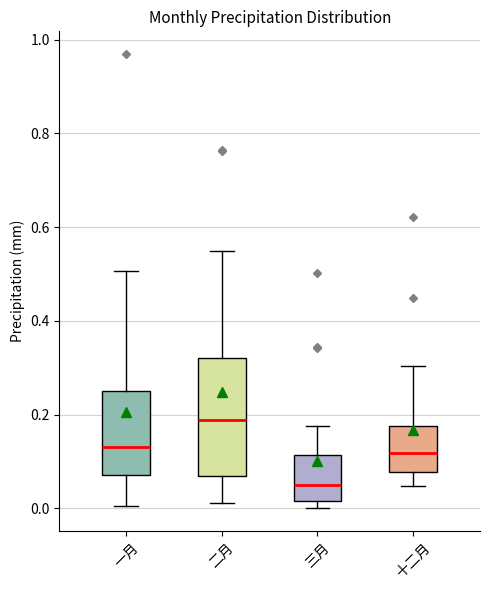

Which box is the tallest, from its lower edge to its upper edge?

二月